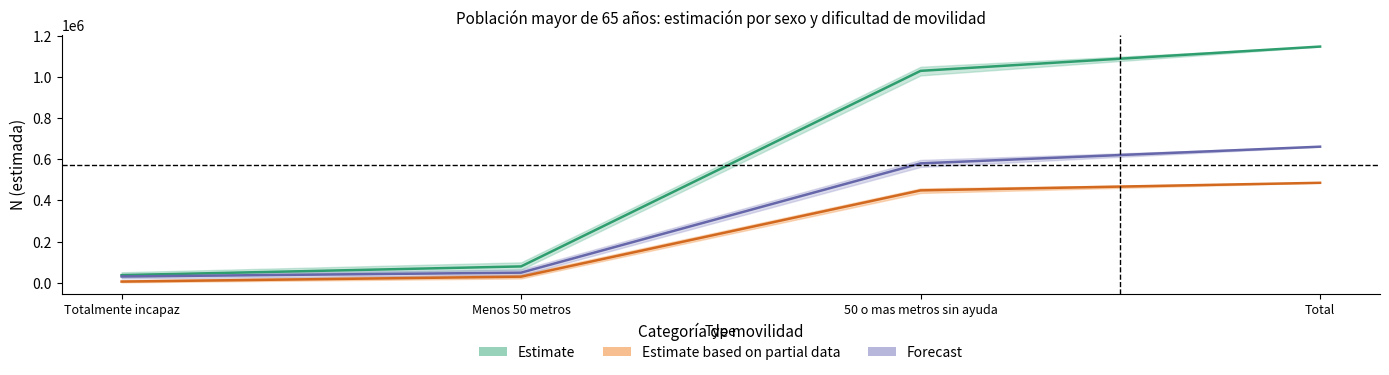

Which series changed the most between Totalmente incapaz and 50 o mas metros sin ayuda?

Estimate